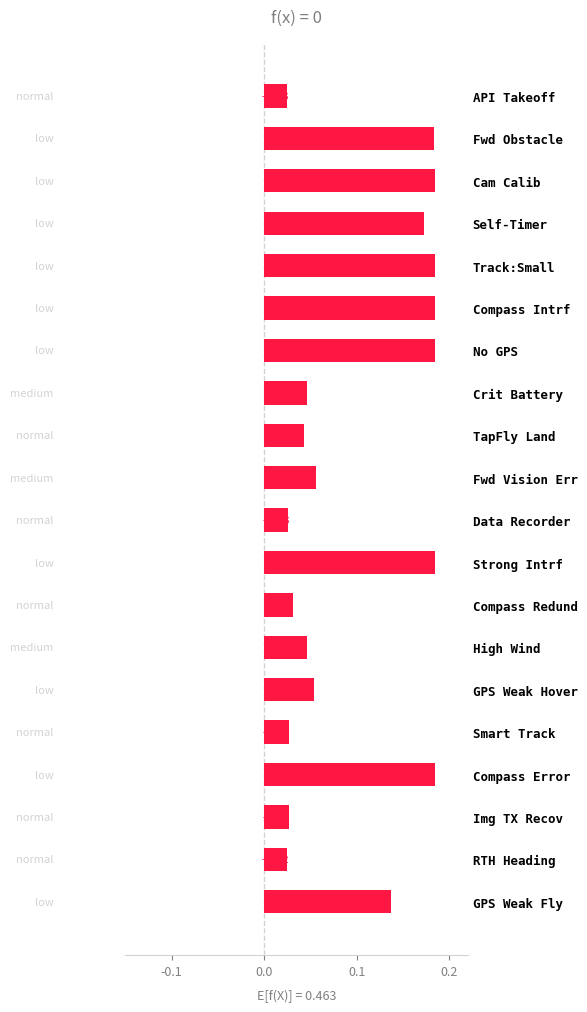

What is the label of the 20th bar from the top?

GPS Weak Fly